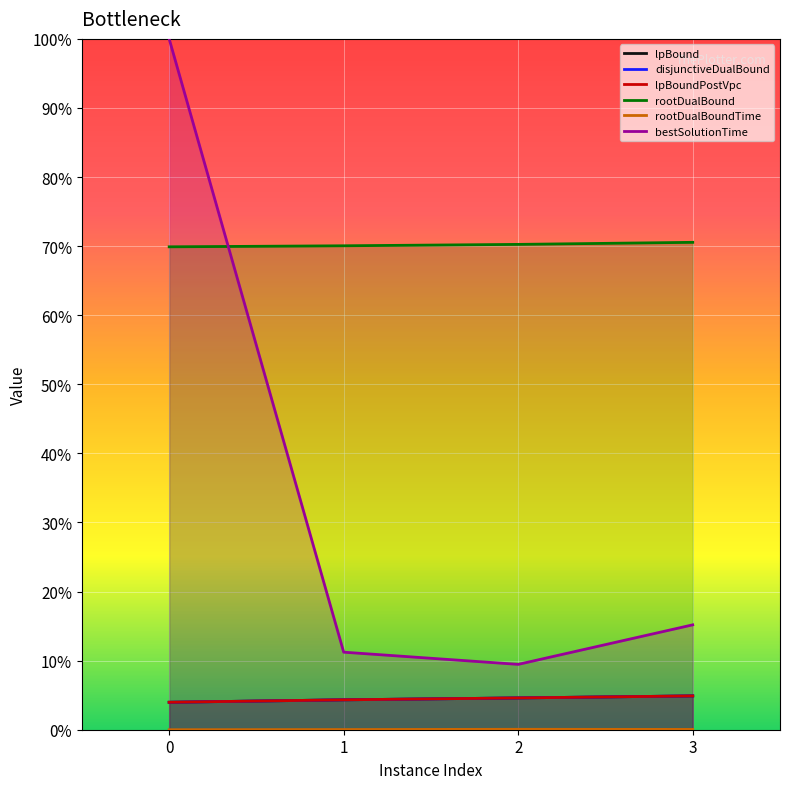

True or false: lpBoundPostVpc and bestSolutionTime cross at least once.

False